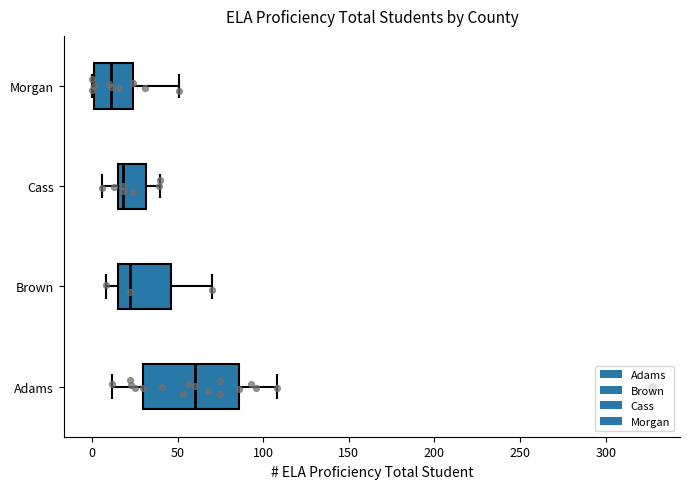

Where does the median line of the box for Adams sit on the x-axis? The values are not printed on the chart, so give them approximately, as read against the axis.

60